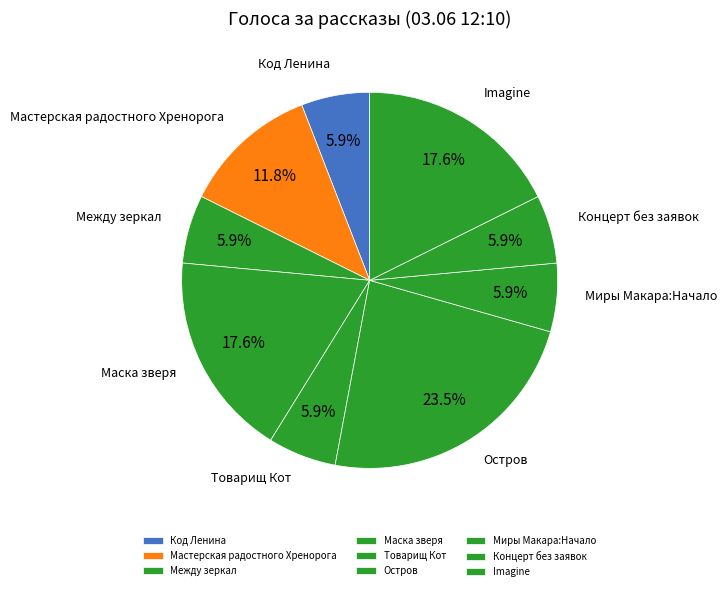

How many segments does this pie chart have?

9